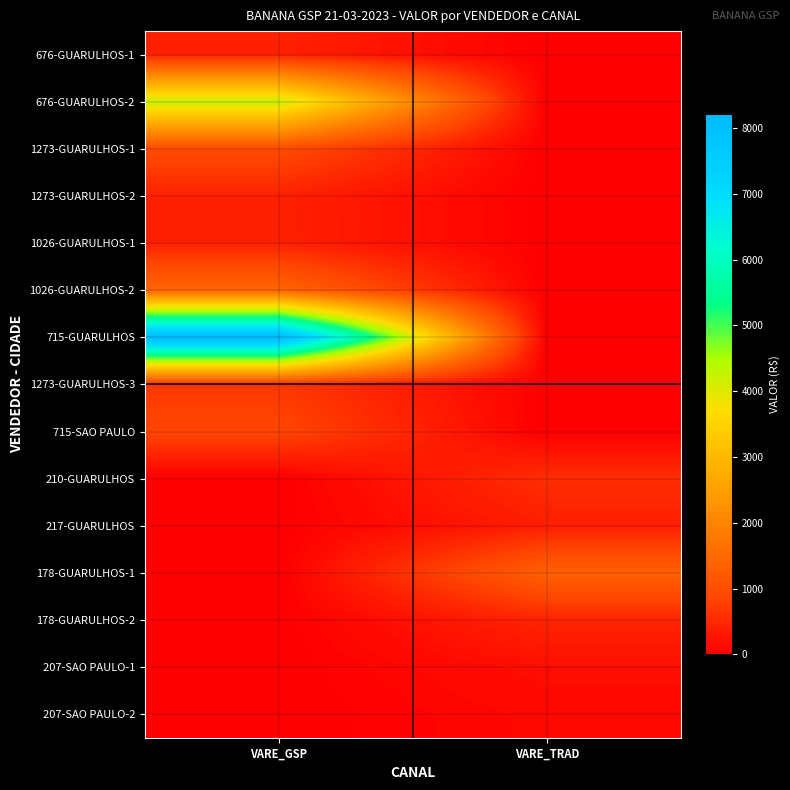

Rank the series at VARE_GSP from lowest to highest value.

210-GUARULHOS, 217-GUARULHOS, 178-GUARULHOS-1, 178-GUARULHOS-2, 207-SAO PAULO-1, 207-SAO PAULO-2, 676-GUARULHOS-1, 1273-GUARULHOS-2, 1026-GUARULHOS-1, 1273-GUARULHOS-3, 715-SAO PAULO, 1273-GUARULHOS-1, 1026-GUARULHOS-2, 676-GUARULHOS-2, 715-GUARULHOS